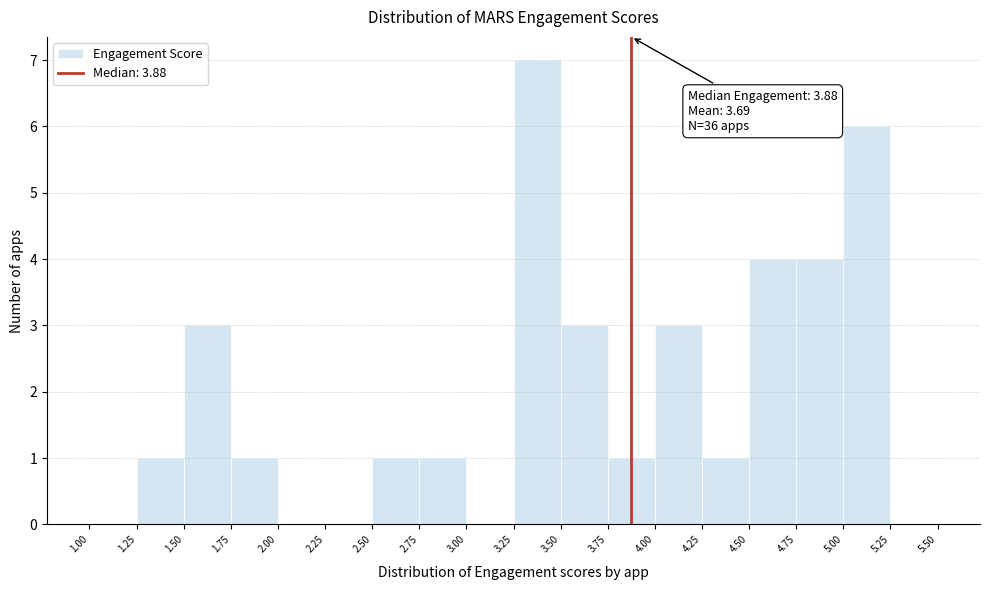

Which range on the x-axis has the tallest bar?

3.25 to 3.50